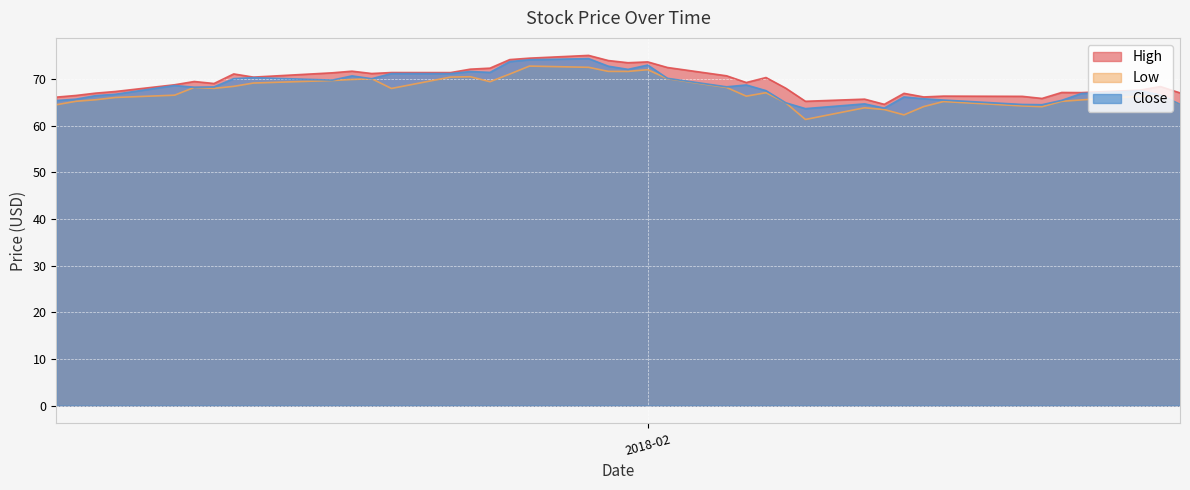

What is the lowest value of the High series?

64.5